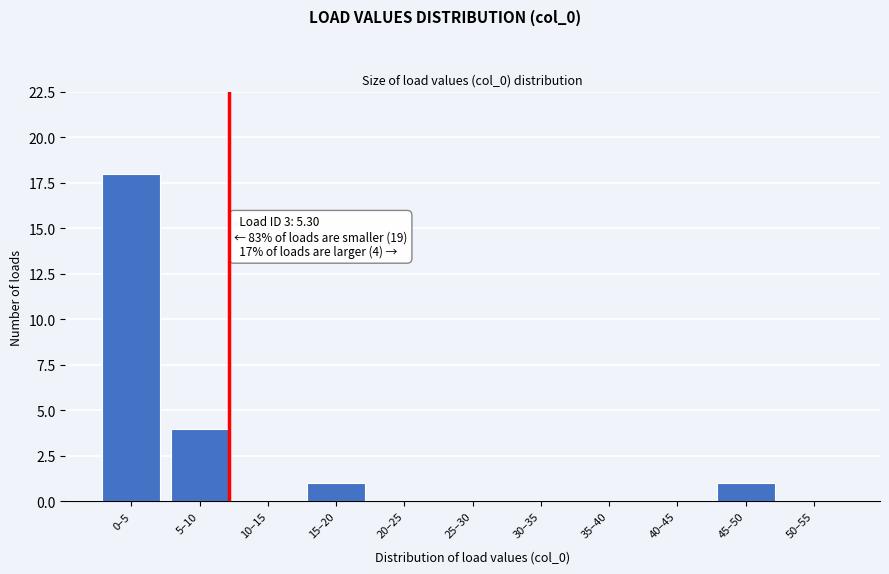

What is the change in value from 0–5 to 5–10?

-14